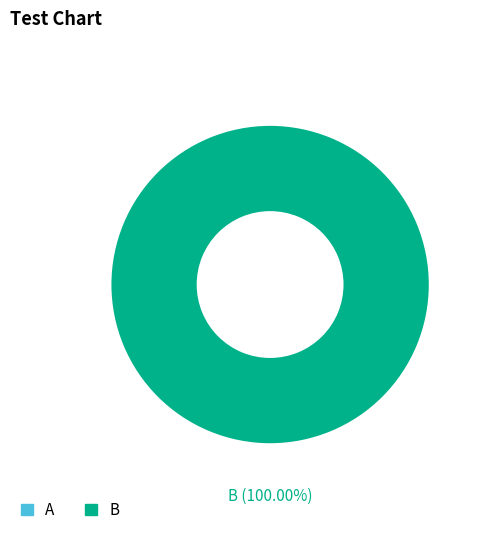

To the nearest percent, what is the average slice percentage?

50%